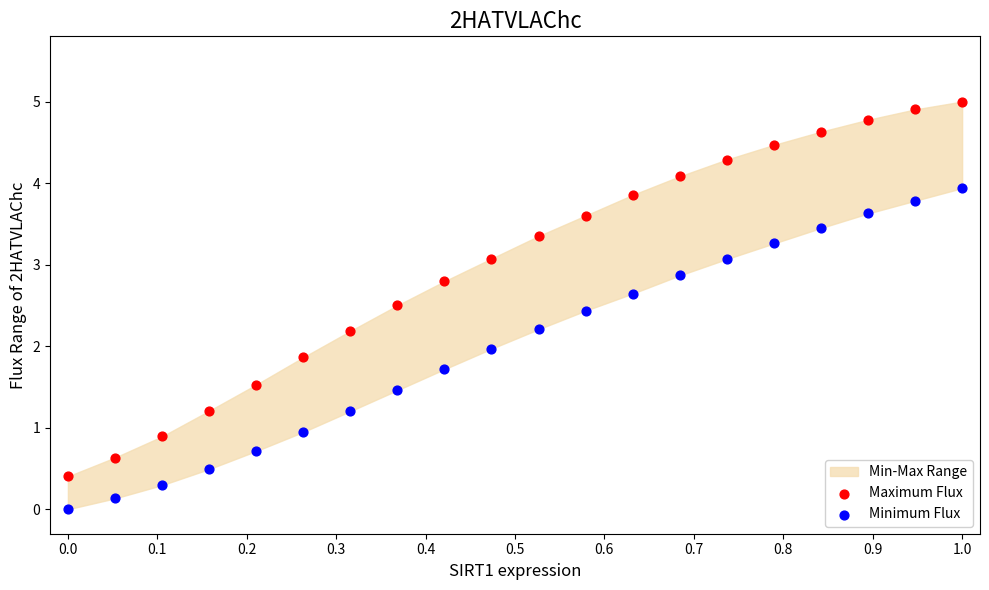

Which series contains the highest Y value?

Maximum Flux